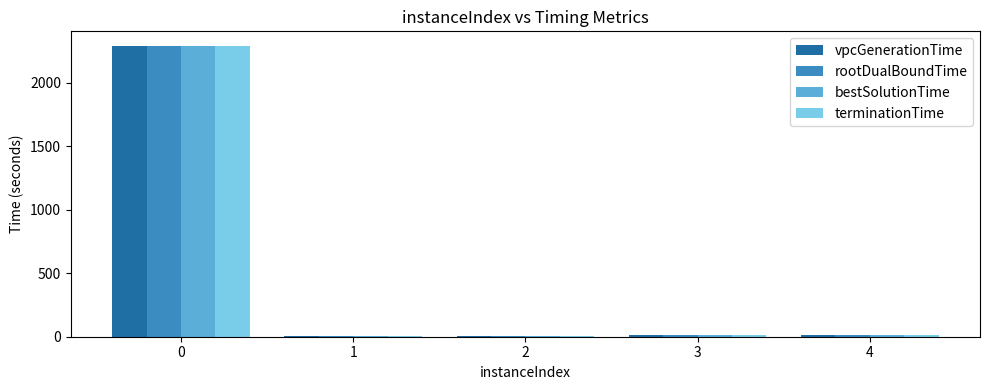

How many data points in vpcGenerationTime are above 10?

3